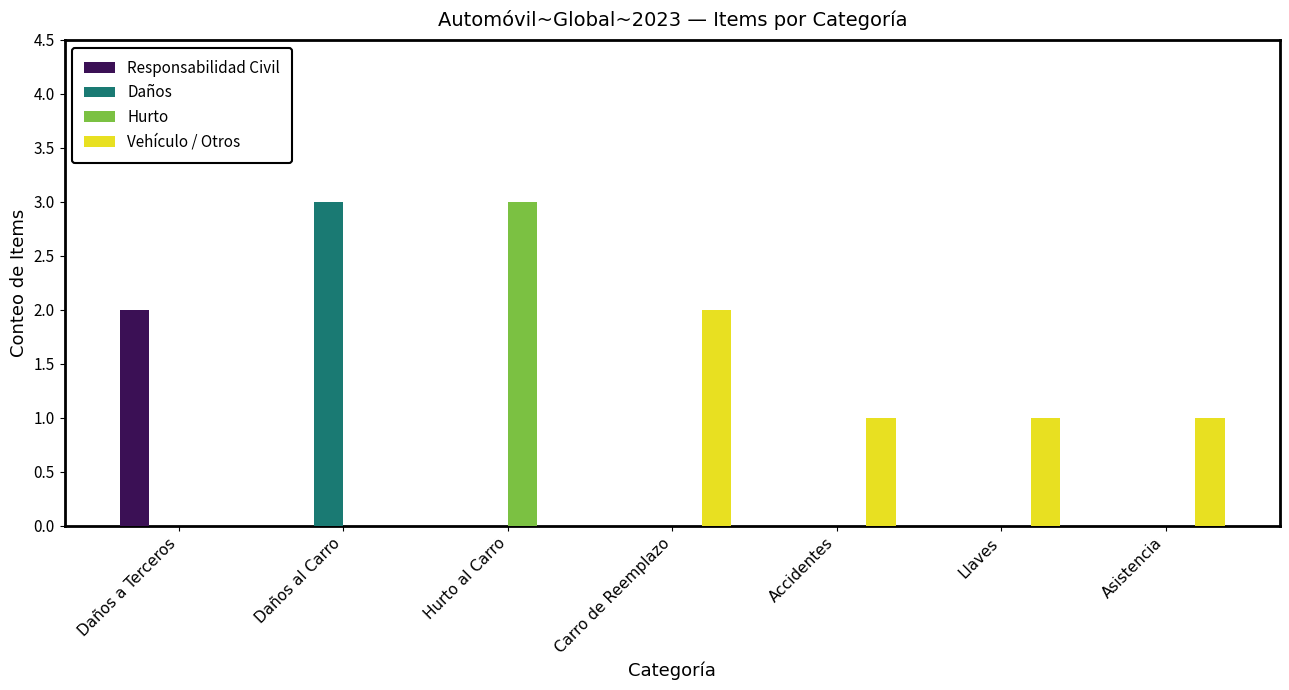

The value of Daños at Accidentes is 0. True or false?

True